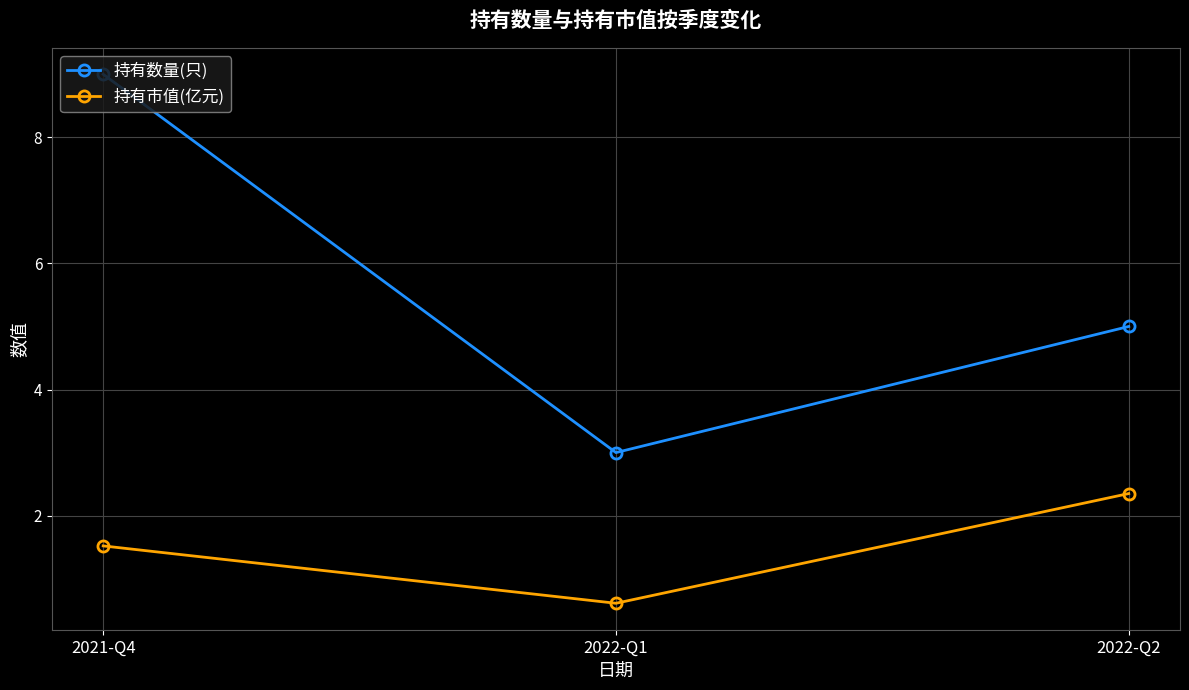

Which series has the largest range (max minus min)?

持有数量(只)